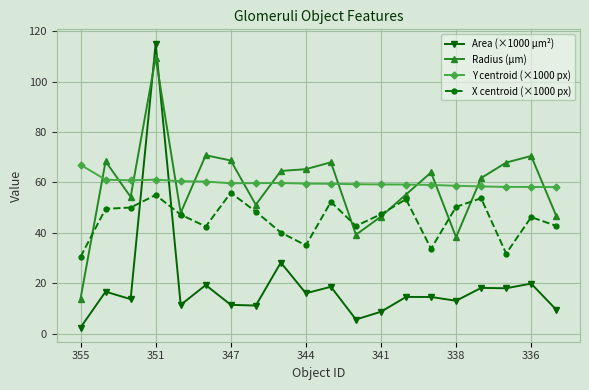

What are all the series names shown in the legend?

Area (×1000 µm²), Radius (µm), Y centroid (×1000 px), X centroid (×1000 px)